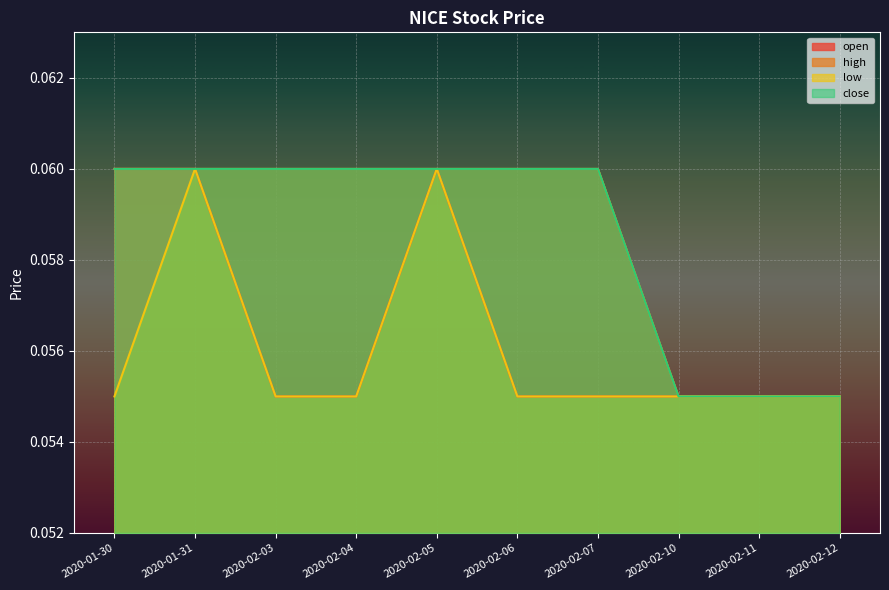

True or false: high and open intersect in this chart.

False